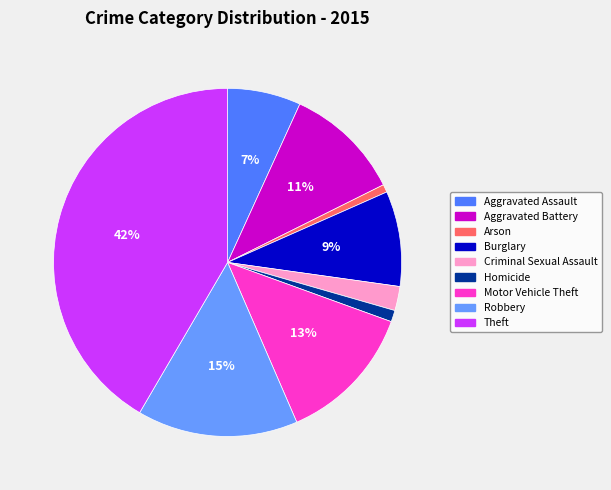

To the nearest percent, what is the difference between the largest and smallest slice percentages?

41%